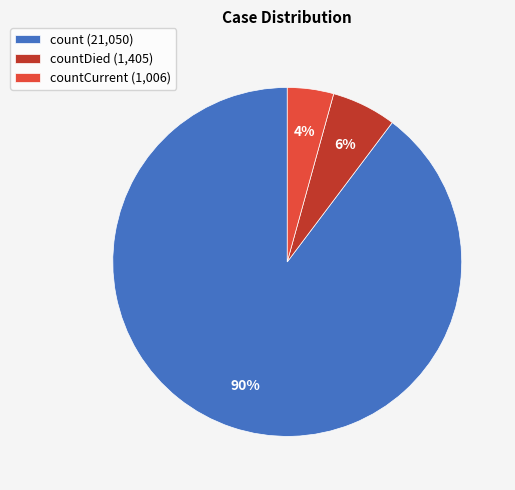

Count the number of slices in the pie.

3